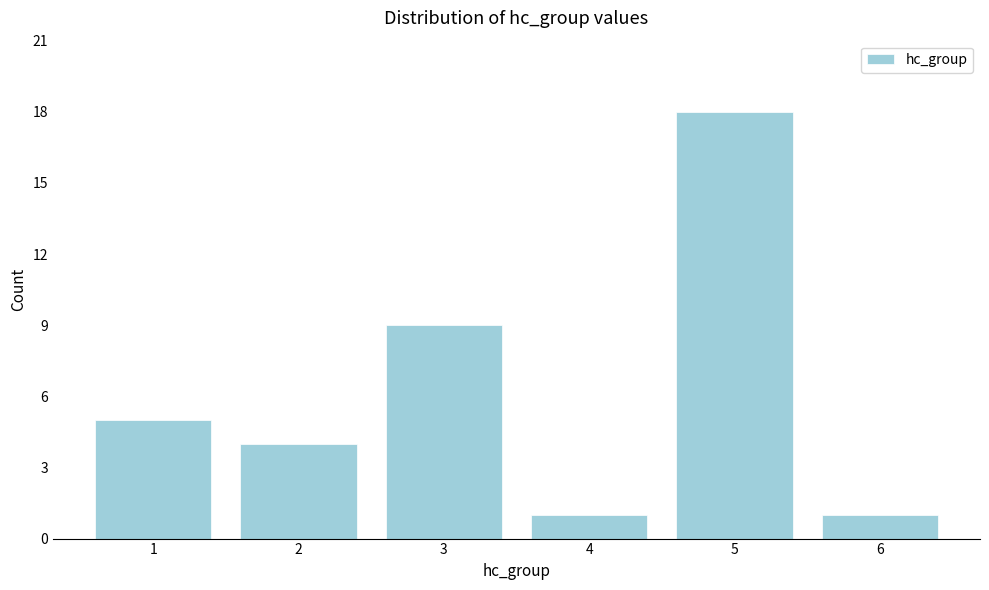

Reading left to right, extract all data points from this chart.

1=5	2=4	3=9	4=1	5=18	6=1